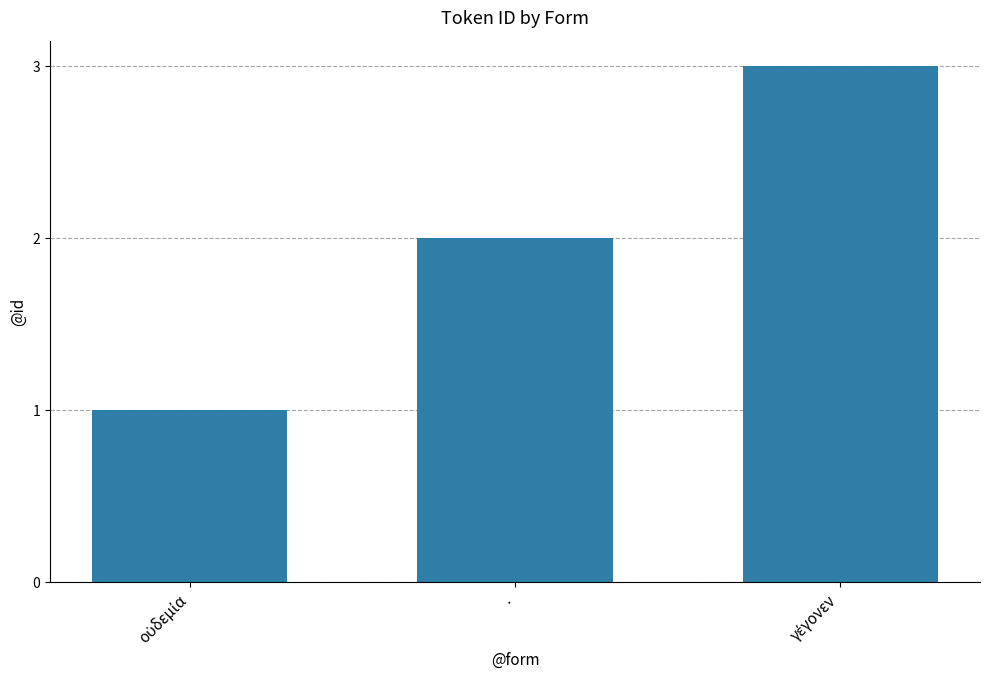

What is the difference between the maximum and minimum values?

2